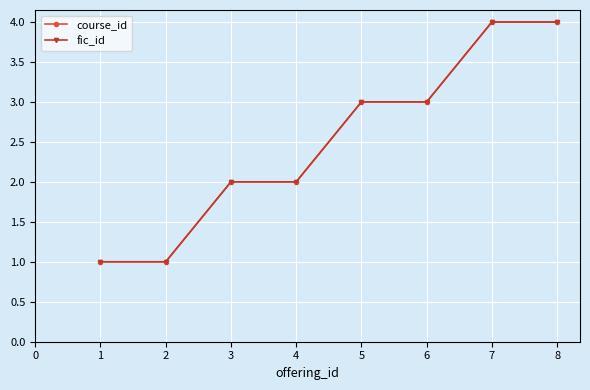

Does the chart have visible grid lines?

Yes